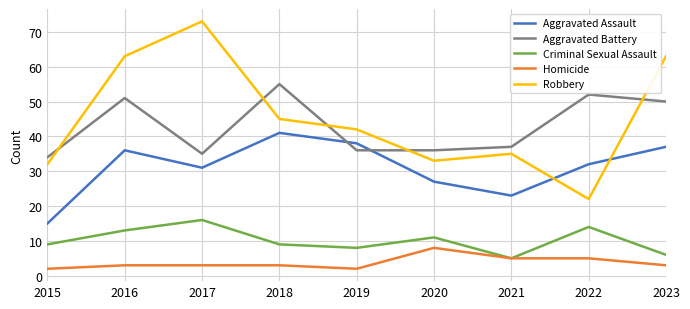

The value of Aggravated Battery at 2015 is 34. True or false?

True